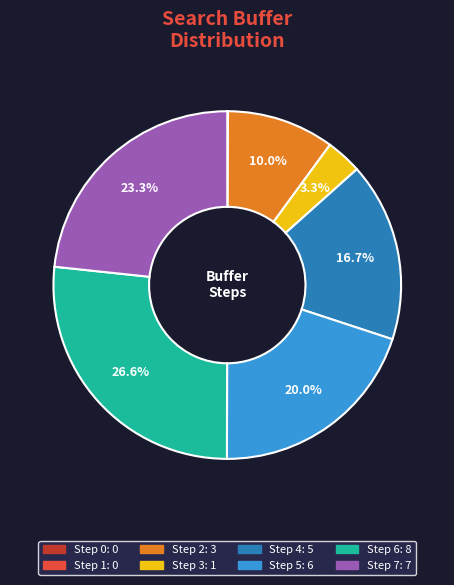

Does any single category account for the majority?

No